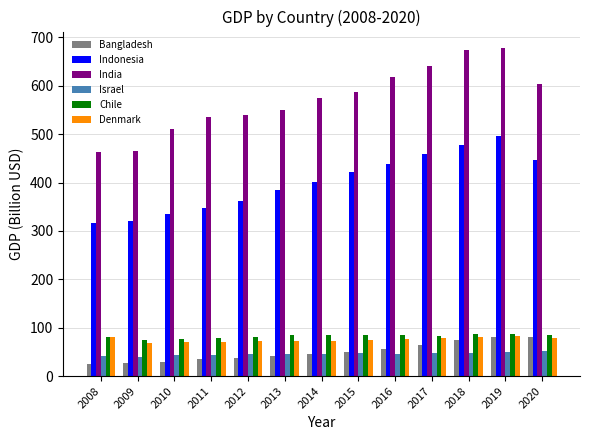

Which series has the largest total across all categories?

India